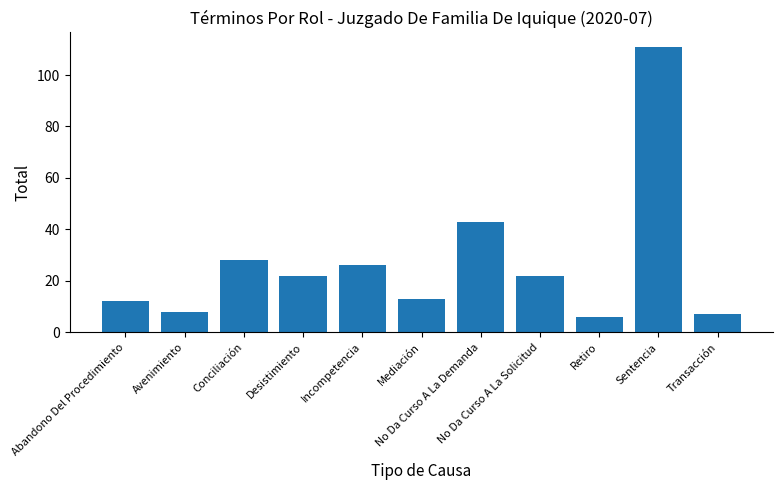

How many bars are there in total?

11